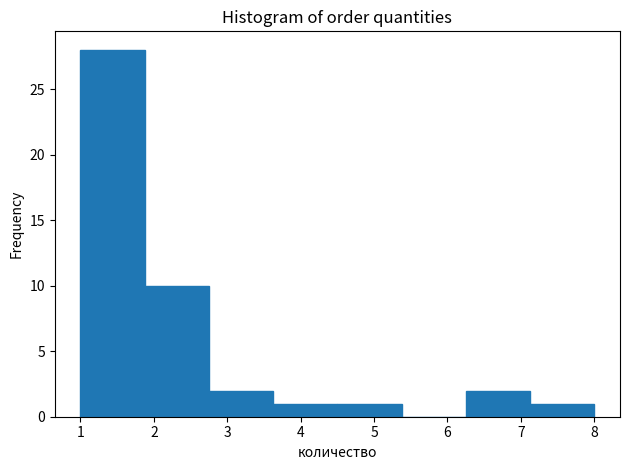

What is the height of the bar covering 1.0 to 1.9 on the x-axis? Neither the bar edges nor the heights are printed on the chart, so give them approximately, as read against the axes.

28